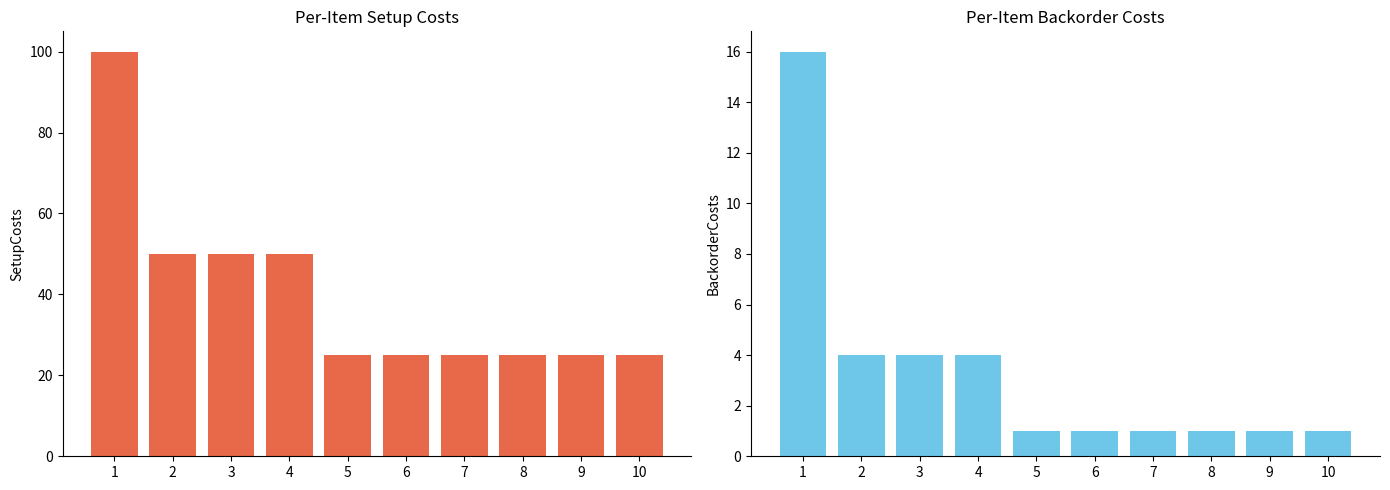

What are all the series names shown in the legend?

SetupCosts, BackorderCosts